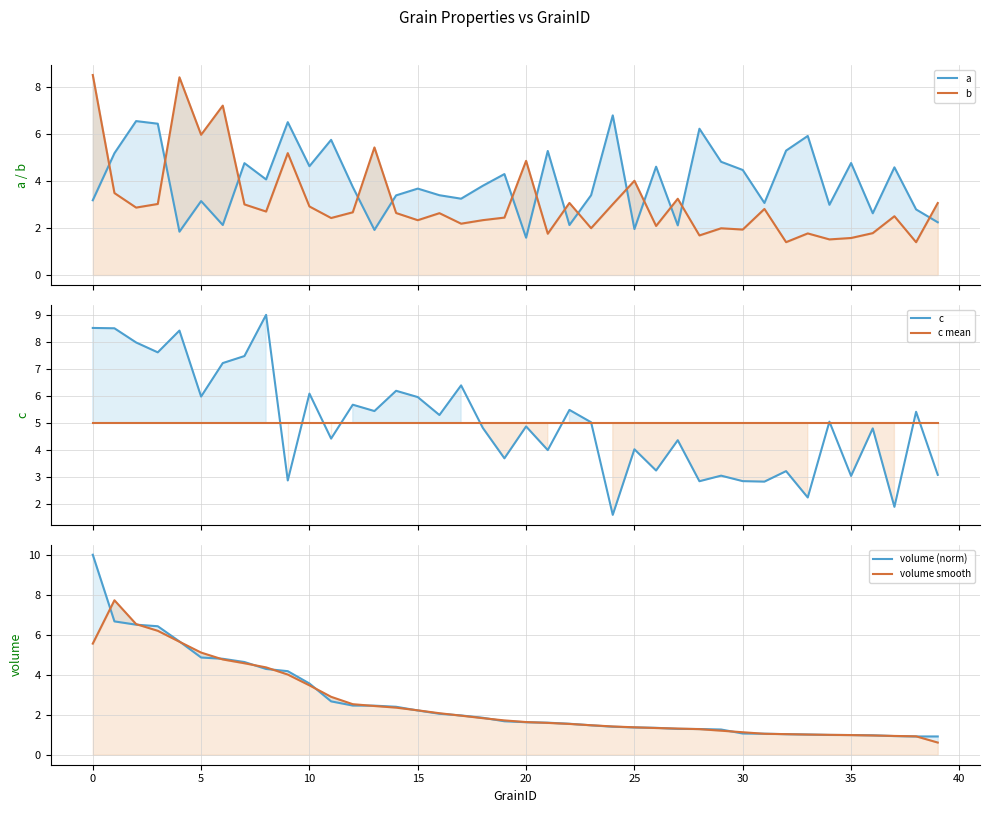

What is the minimum value for c mean?

5.0